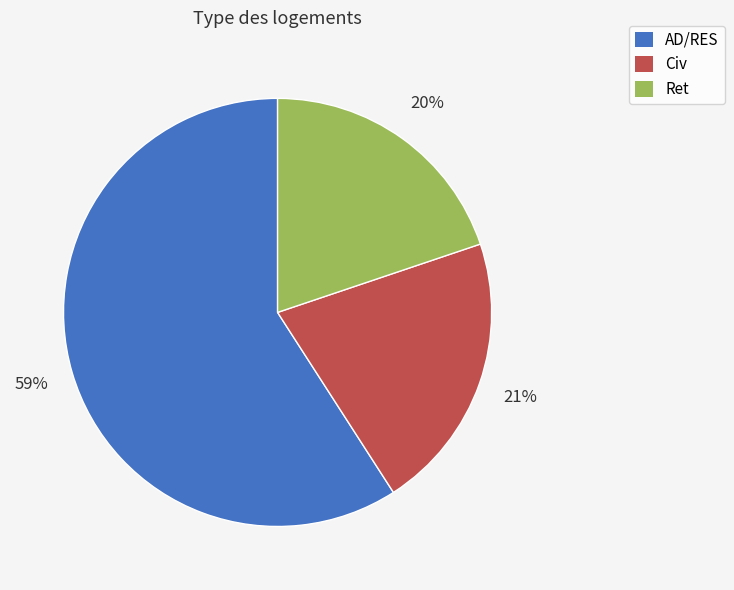

True or false: Civ accounts for 30% of the total.

False